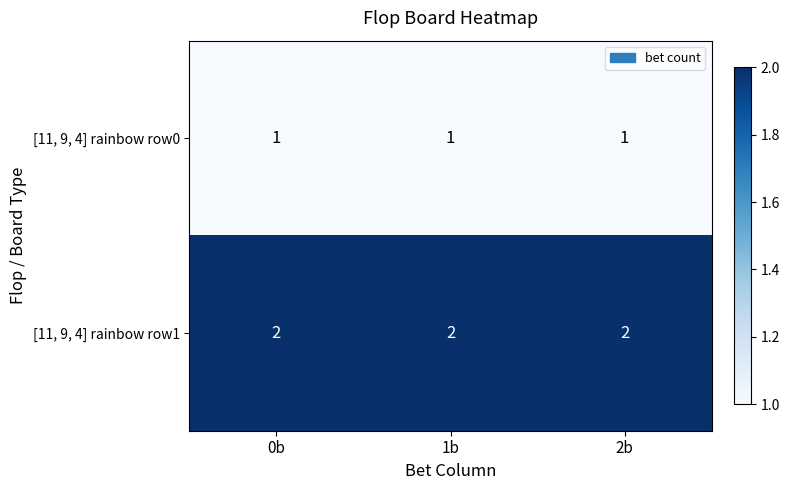

True or false: [11, 9, 4] rainbow row0 has a value of 1 at 1b.

True